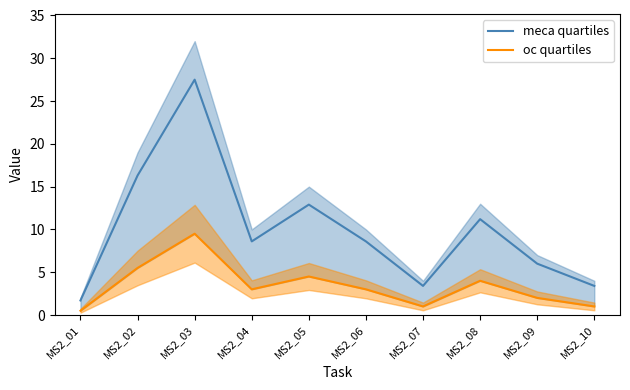

What are all the series names shown in the legend?

meca quartiles, oc quartiles